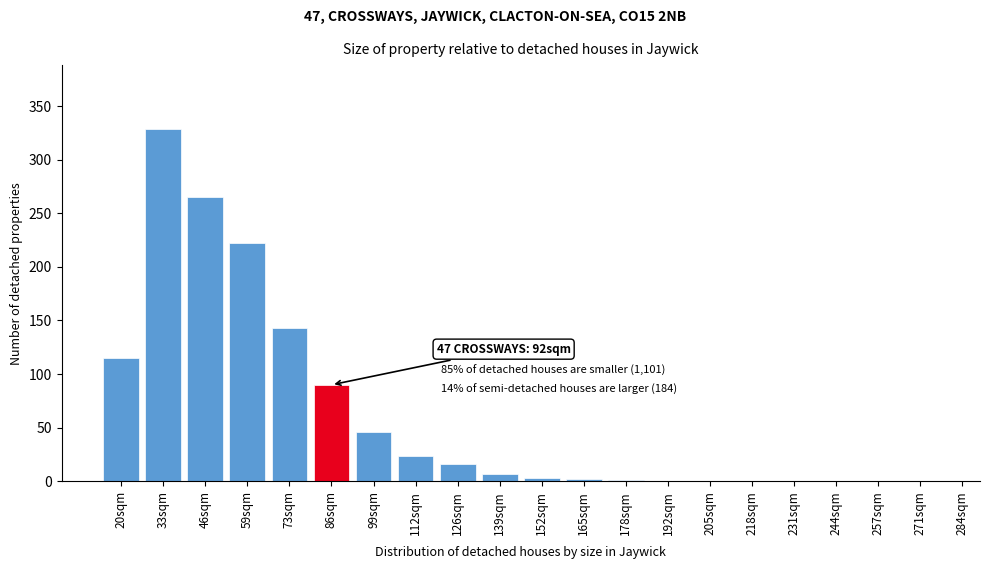

The chart shows a value of 0 at 244sqm. True or false?

True